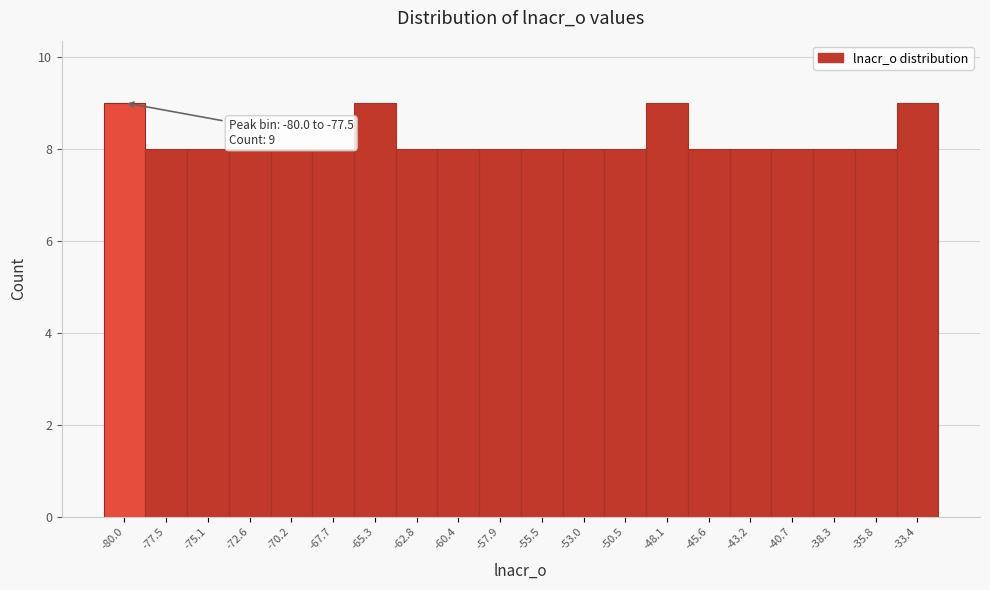

Reading left to right, extract all data points from this chart.

9	8	8	8	8	8	9	8	8	8	8	8	8	9	8	8	8	8	8	9